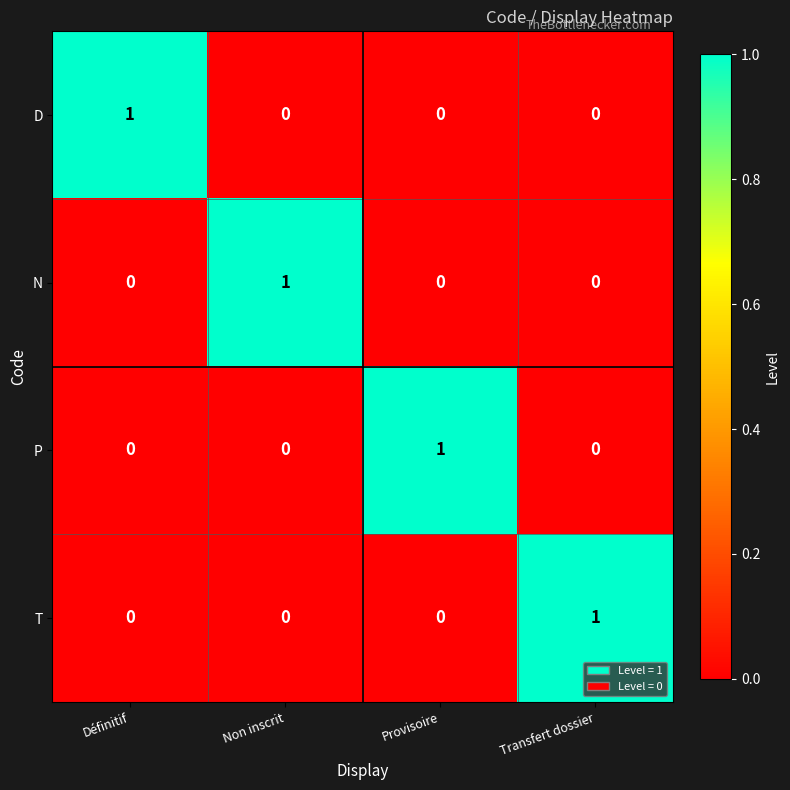

What is the difference between the highest and lowest values at Provisoire?

1